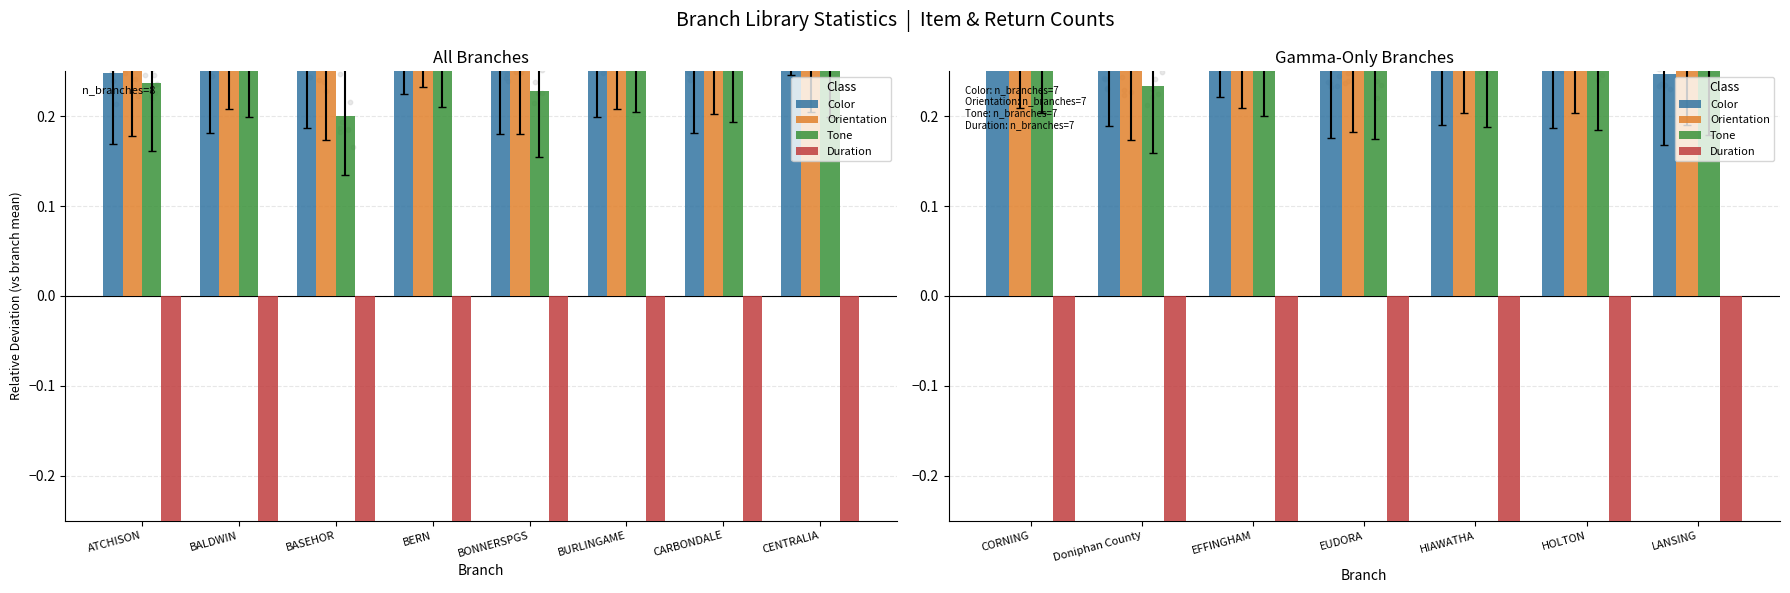

Which series reaches the maximum Y coordinate?

Color